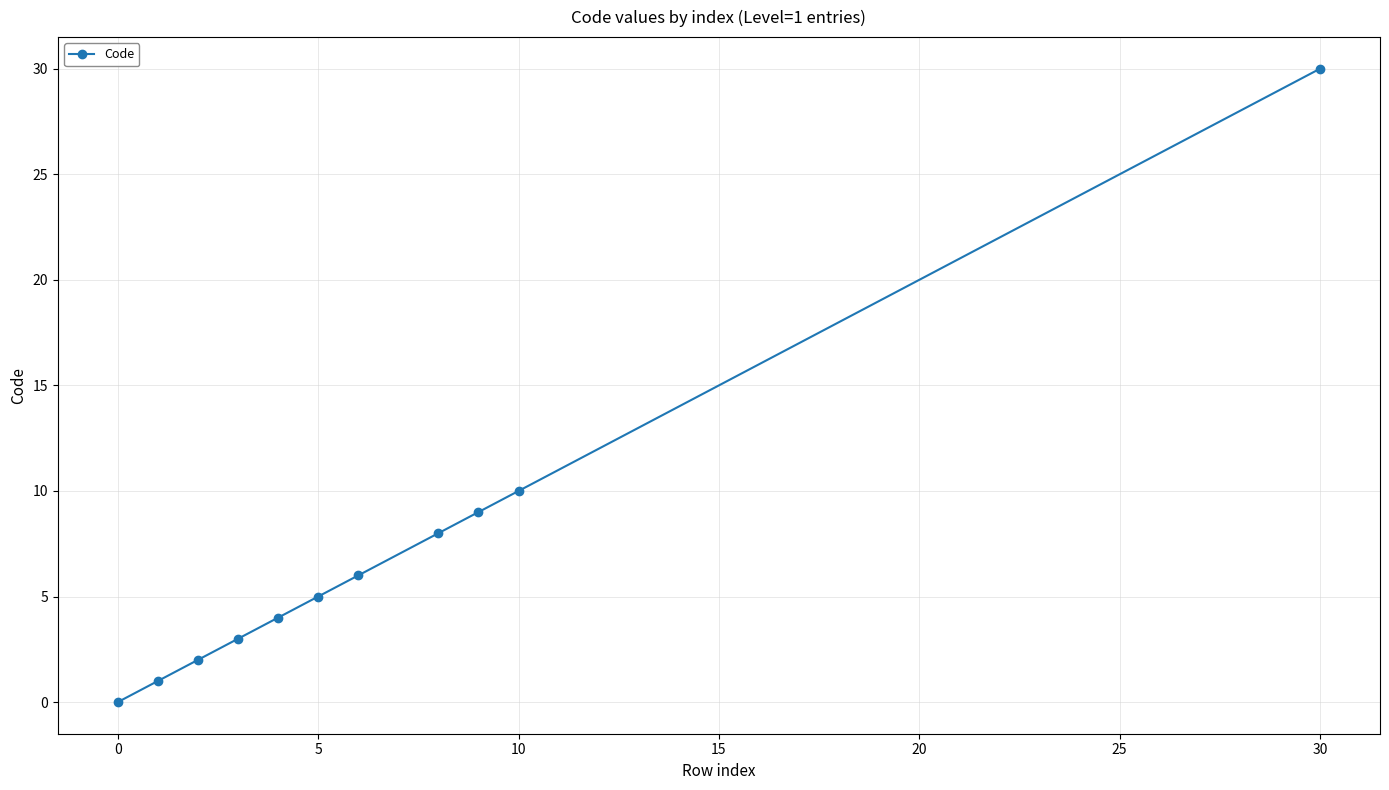

True or false: the data has more than 1 interior local peaks.

False